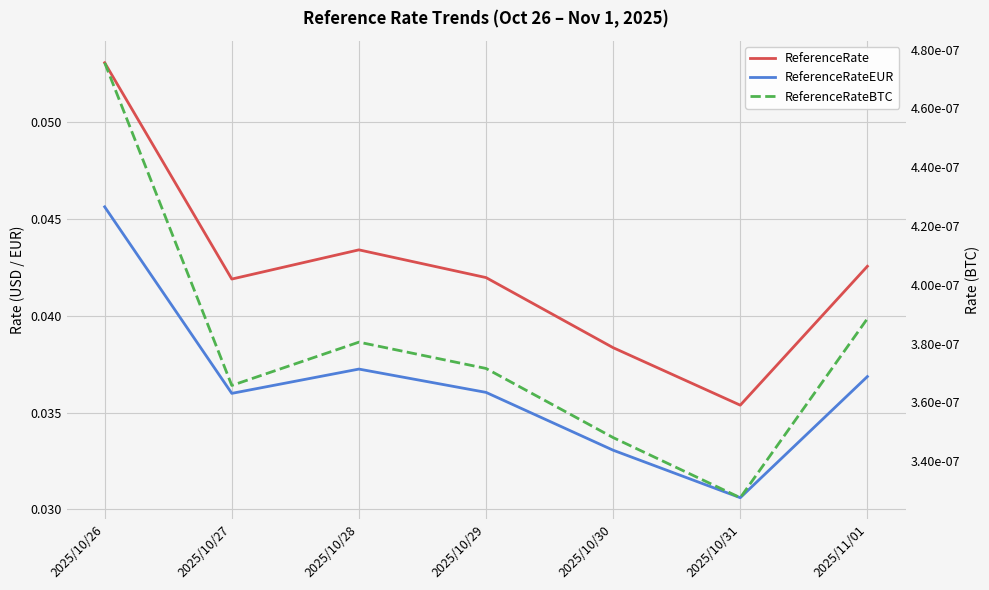

Reading right to left, what are all the values shown in this chart?

ReferenceRate: 2025/11/01=0.0	2025/10/31=0.0	2025/10/30=0.0	2025/10/29=0.0	2025/10/28=0.0	2025/10/27=0.0	2025/10/26=0.1
ReferenceRateEUR: 2025/11/01=0.0	2025/10/31=0.0	2025/10/30=0.0	2025/10/29=0.0	2025/10/28=0.0	2025/10/27=0.0	2025/10/26=0.0
ReferenceRateBTC: 2025/11/01=0.0	2025/10/31=0.0	2025/10/30=0.0	2025/10/29=0.0	2025/10/28=0.0	2025/10/27=0.0	2025/10/26=0.0